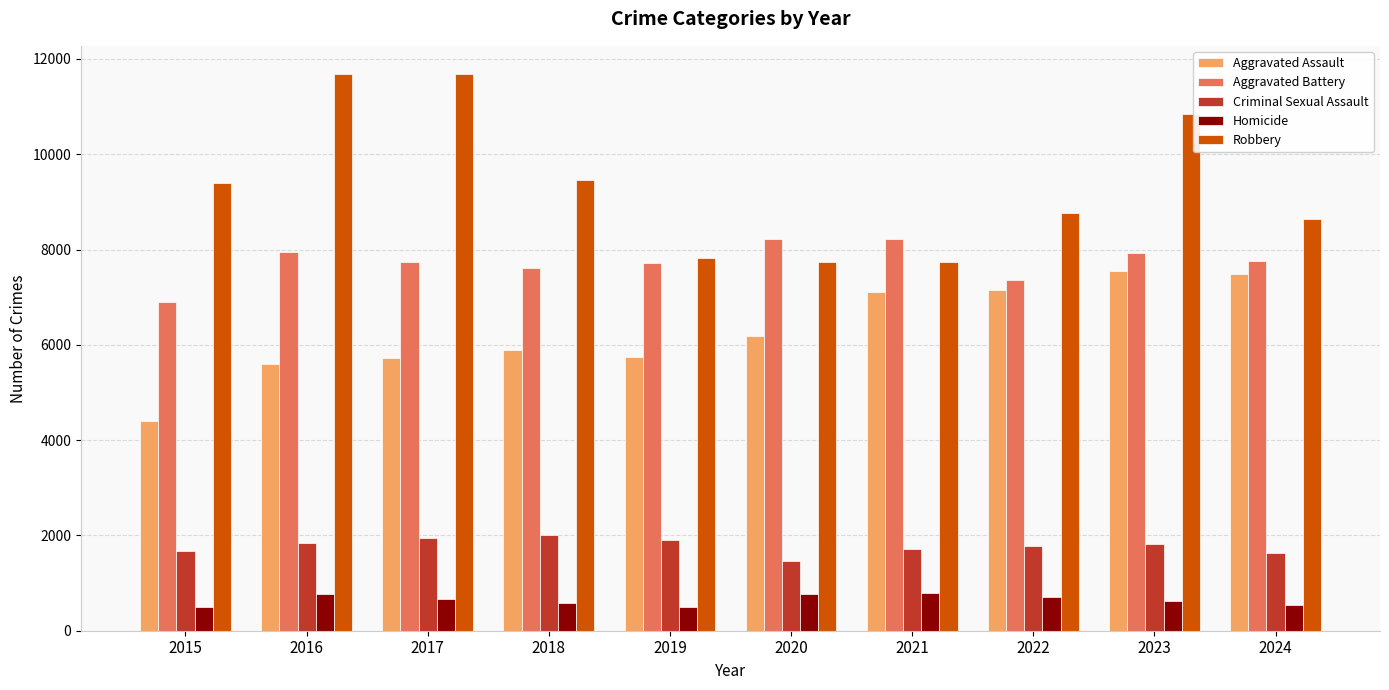

Rank the series by their maximum value, from lowest to highest.

Homicide, Criminal Sexual Assault, Aggravated Assault, Aggravated Battery, Robbery